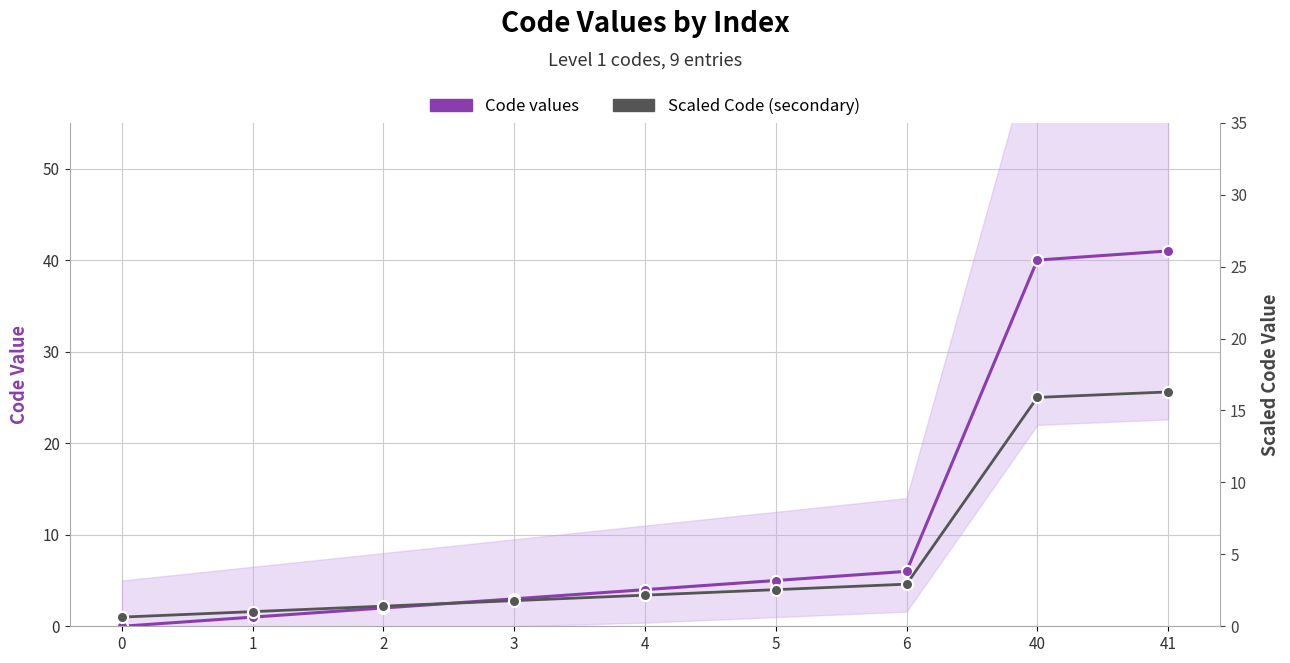

Rank the series at 1 from lowest to highest value.

Code values, Scaled Code (secondary)